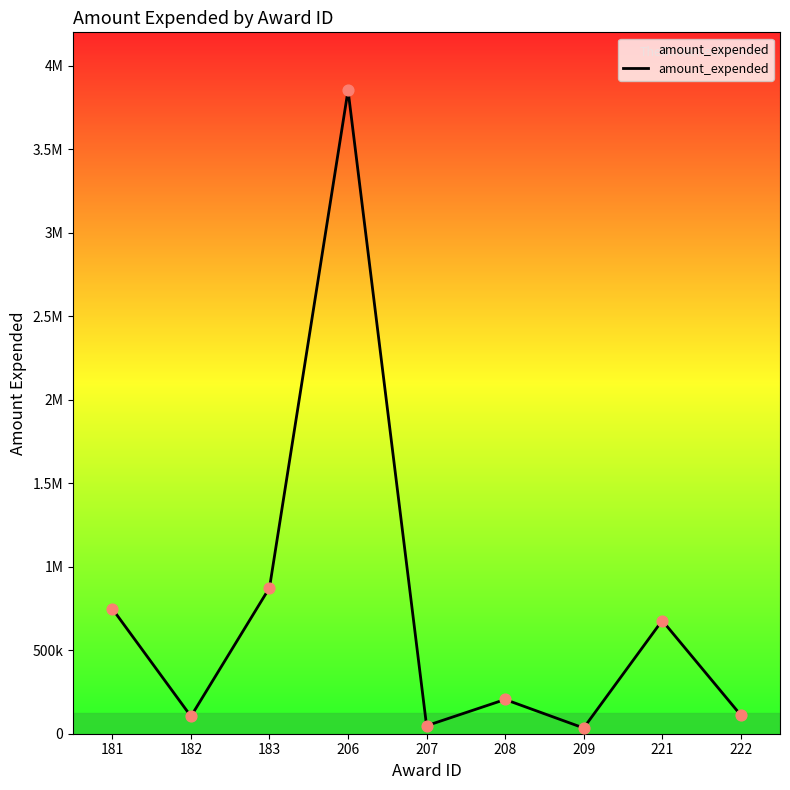

What is the ratio of the value at 222 to the value at 183?

0.1